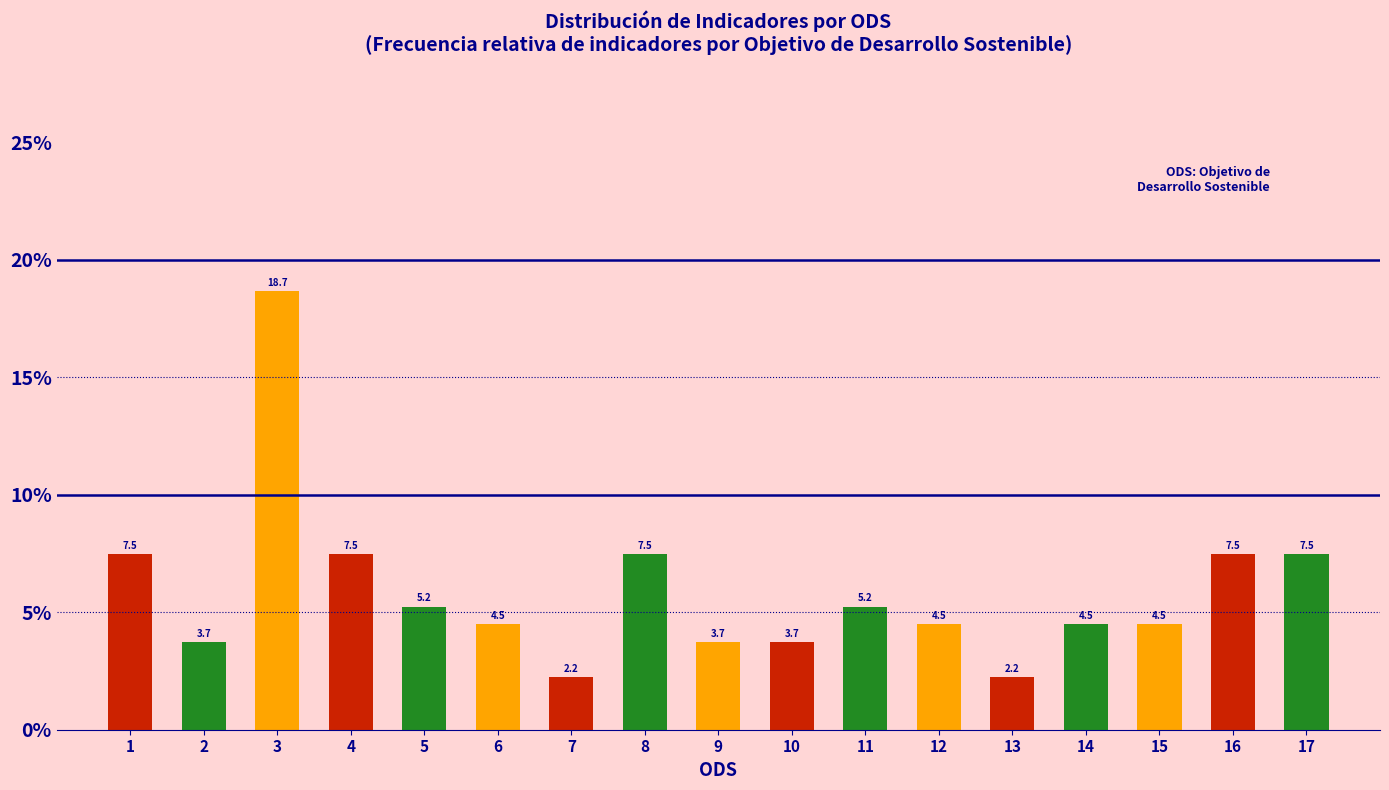

Reading left to right, what are all the values shown in this chart?

7.5	3.7	18.7	7.5	5.2	4.5	2.2	7.5	3.7	3.7	5.2	4.5	2.2	4.5	4.5	7.5	7.5